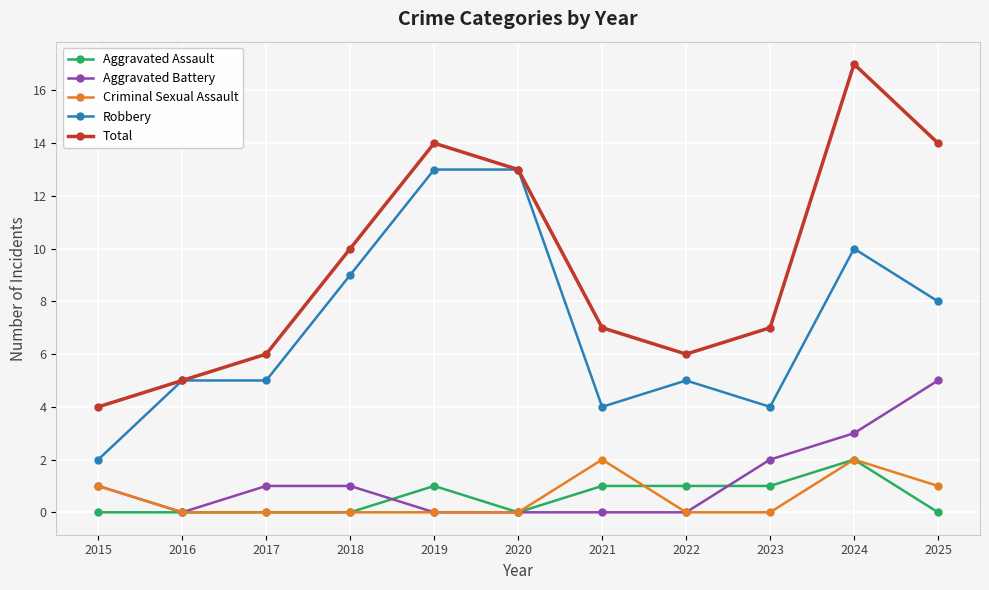

At which category is the sum across all series the highest?

2024